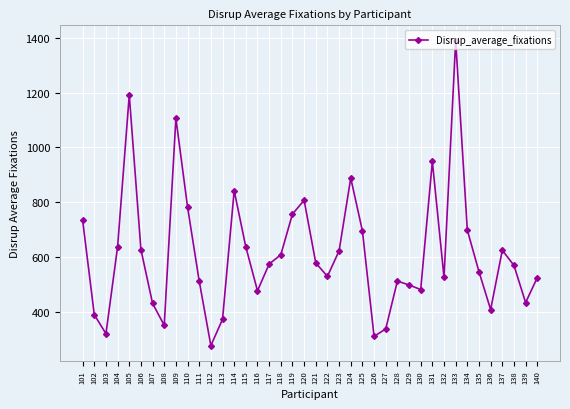

How many data points are less than 573?

20